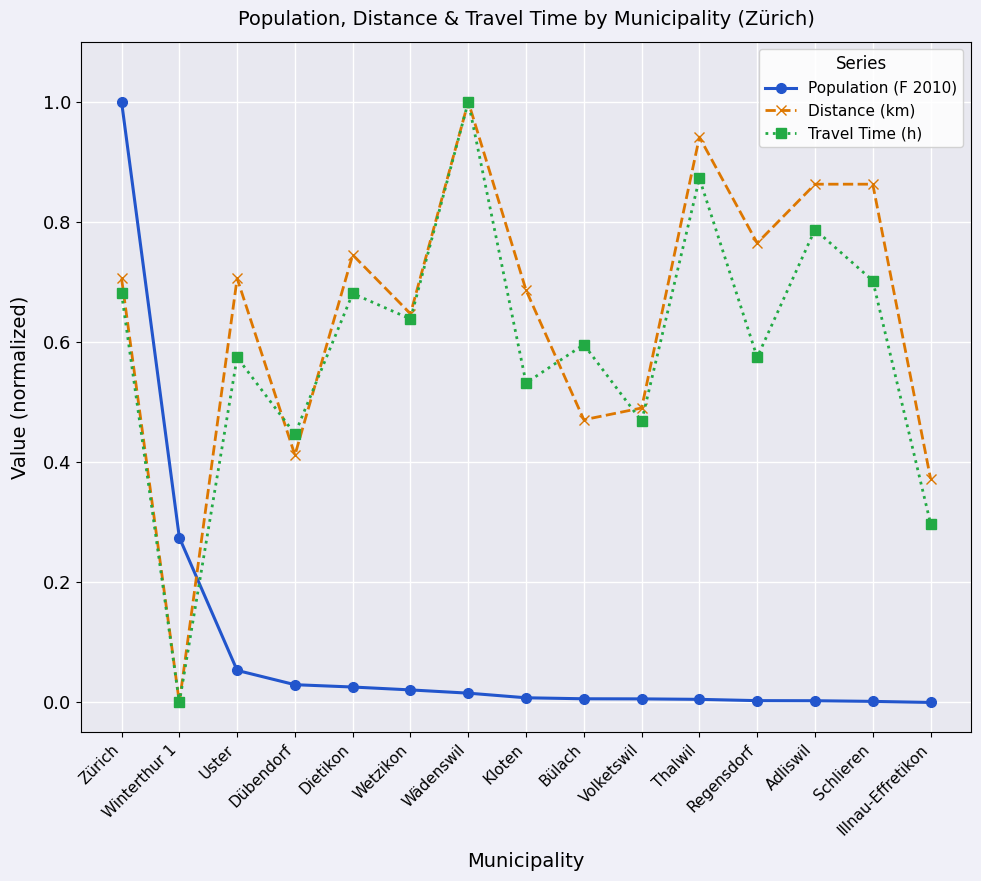

The Distance (km) series shows 0.2 at Bülach. True or false?

False